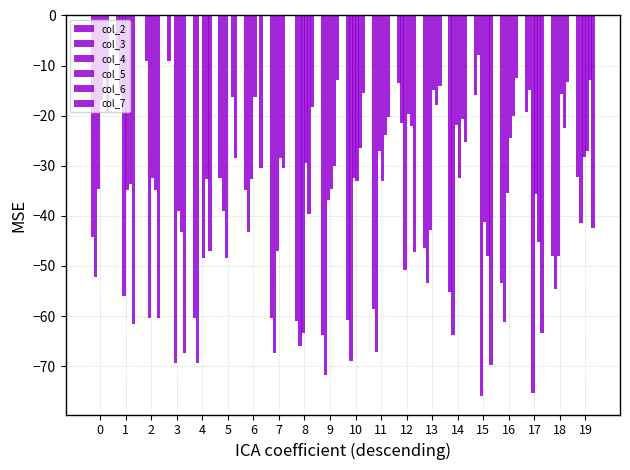

Are the bars horizontal?

No